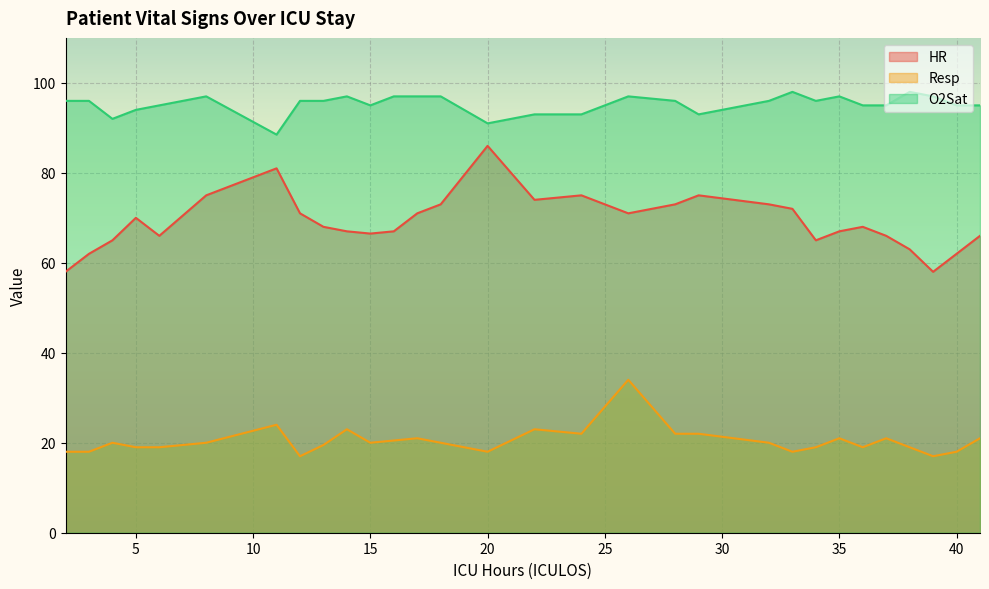

How many data points does each series have?

30